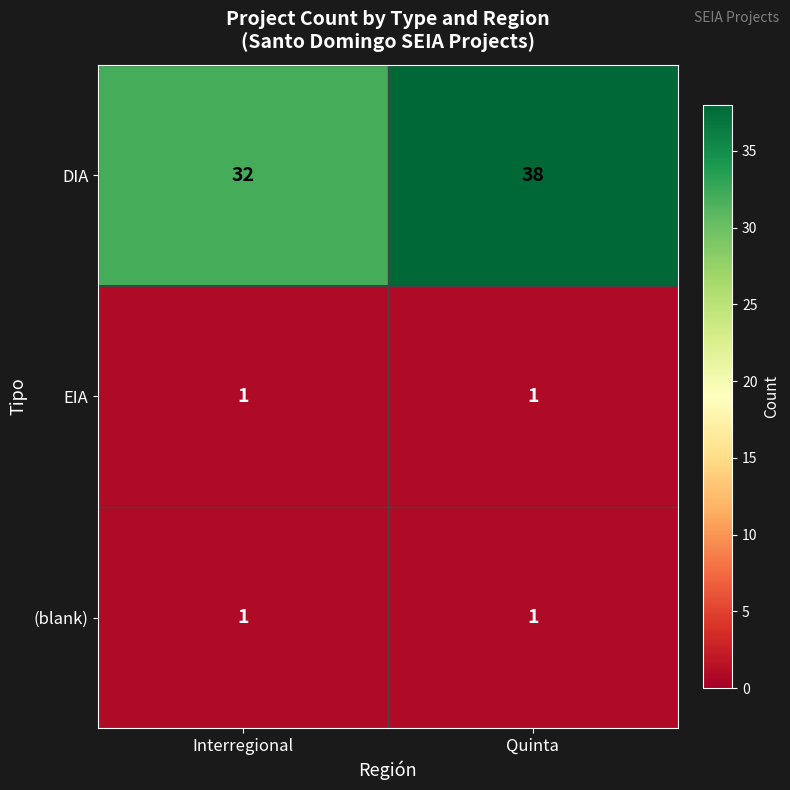

Is it true that DIA equals 12 at Interregional?

False